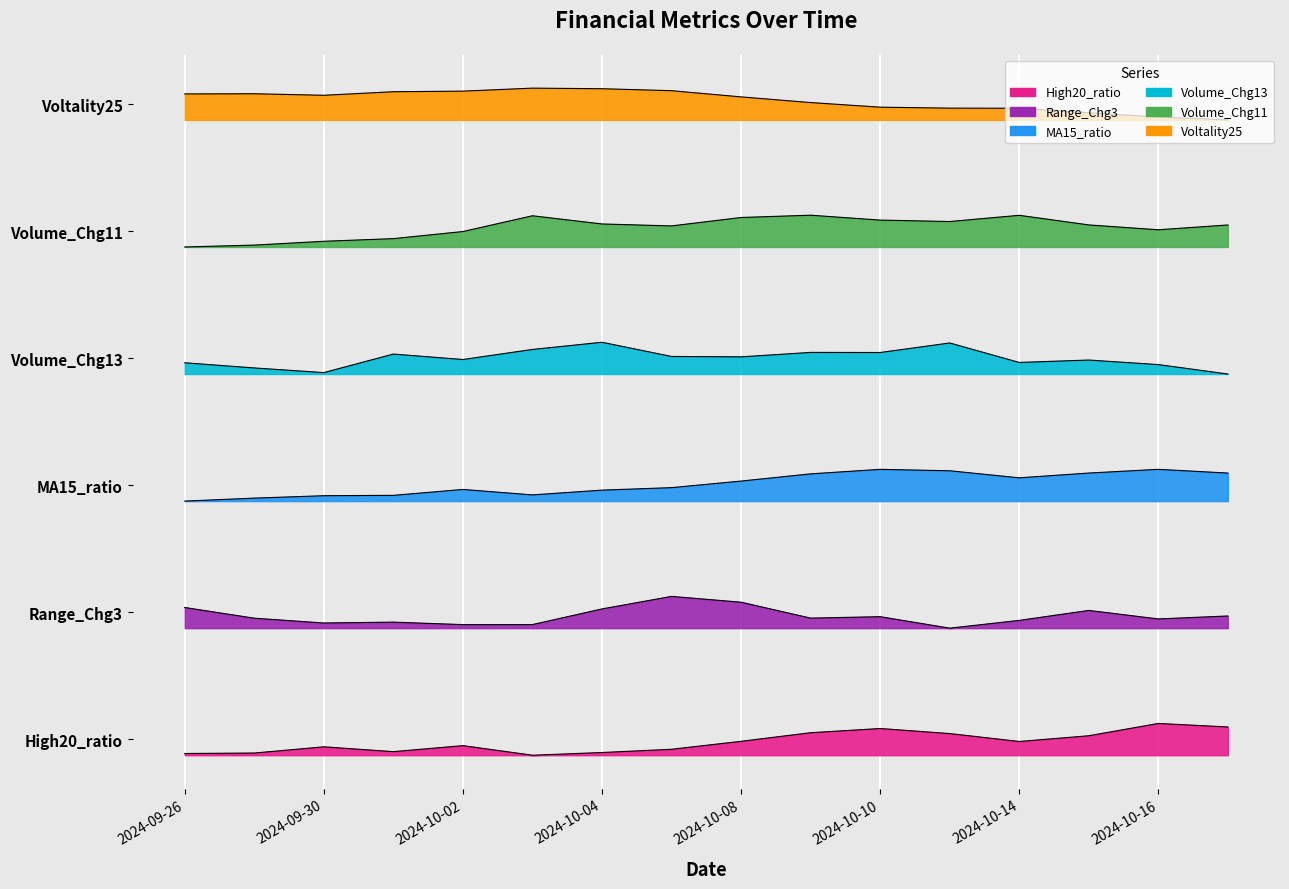

In Volume_Chg11, how many points are higher than both neighbors (excluding endpoints)?

3